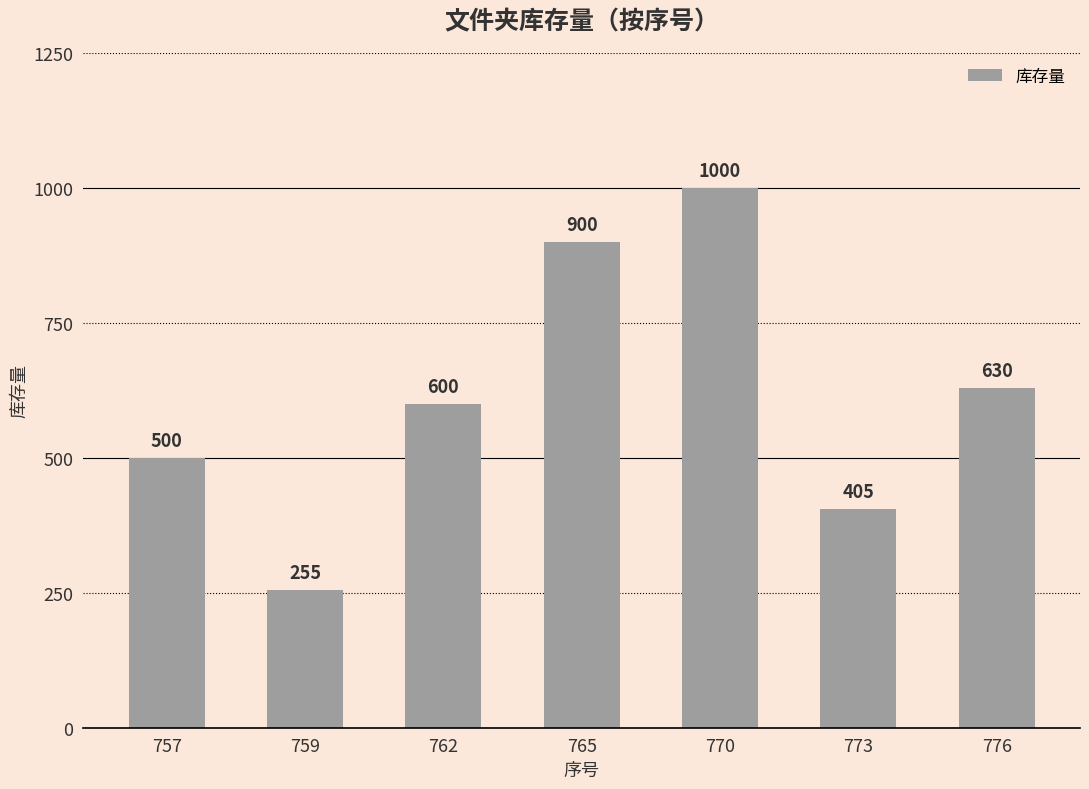

What is the difference between the values at 770 and 759?

745